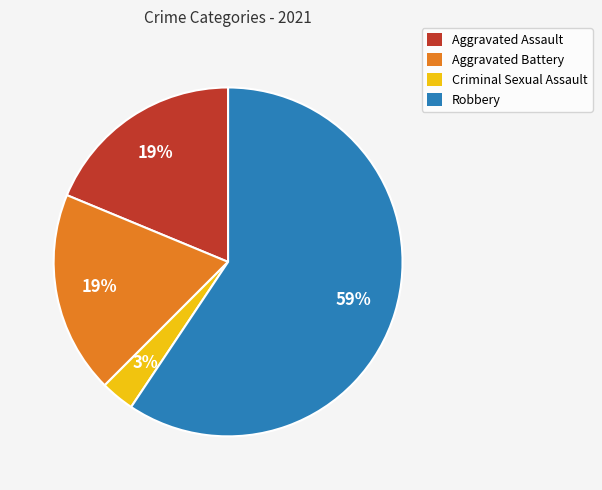

True or false: Aggravated Assault accounts for 19% of the total.

True